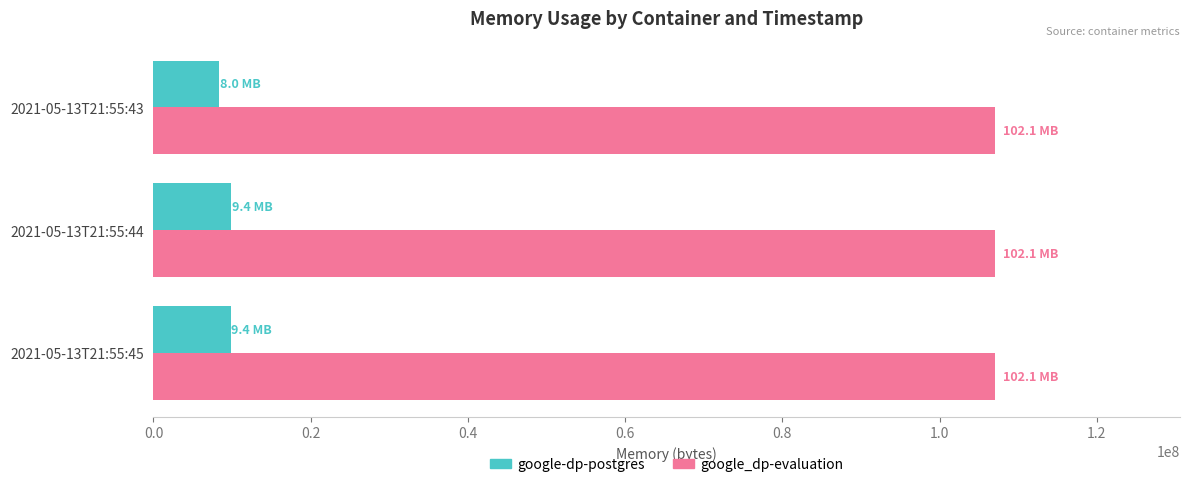

What is the sum of all google-dp-postgres values?

28041216